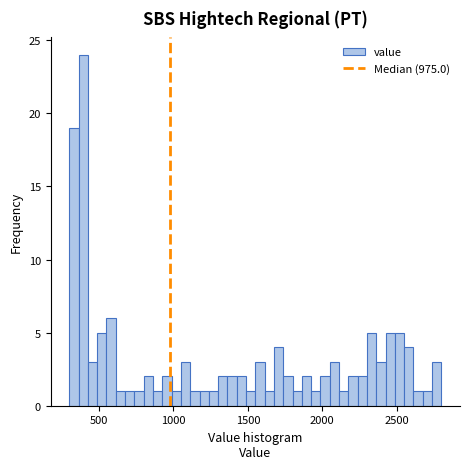

Read against the x-axis, roughly where is the centre of the tallest bar?

400